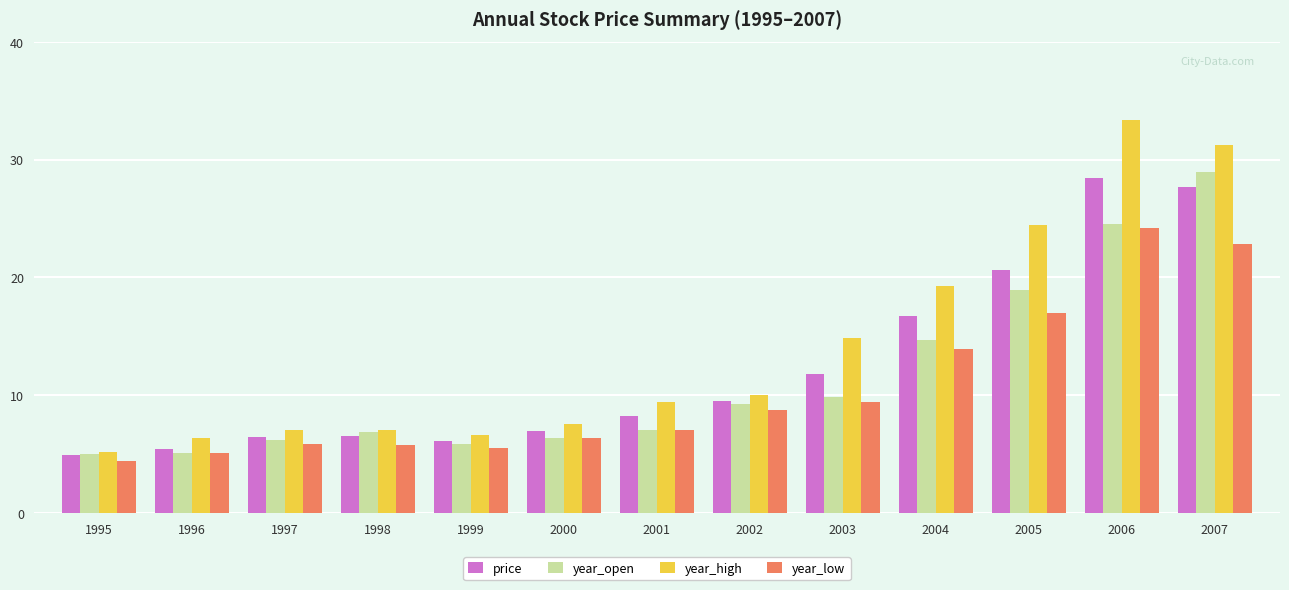

Rank the series at 2005 from lowest to highest value.

year_low, year_open, price, year_high